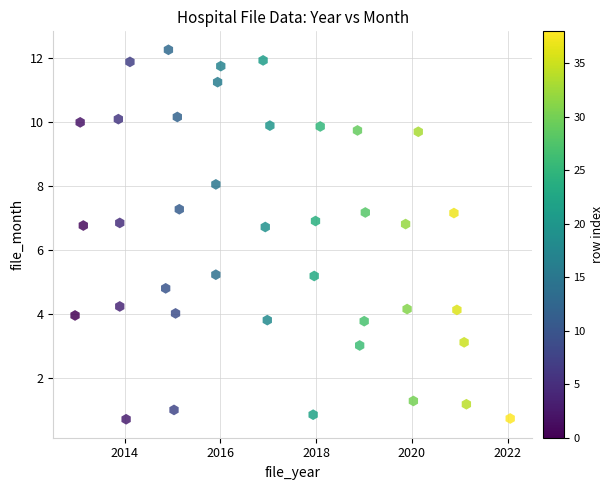

What is the range of X values (max minus min)?

9.1